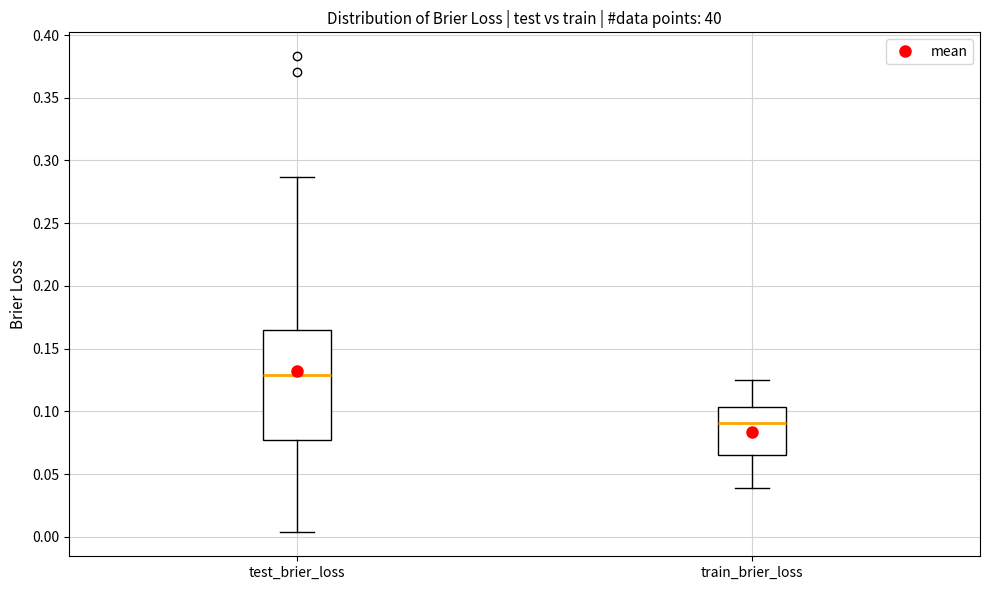

Which box is the tallest, from its lower edge to its upper edge?

test_brier_loss